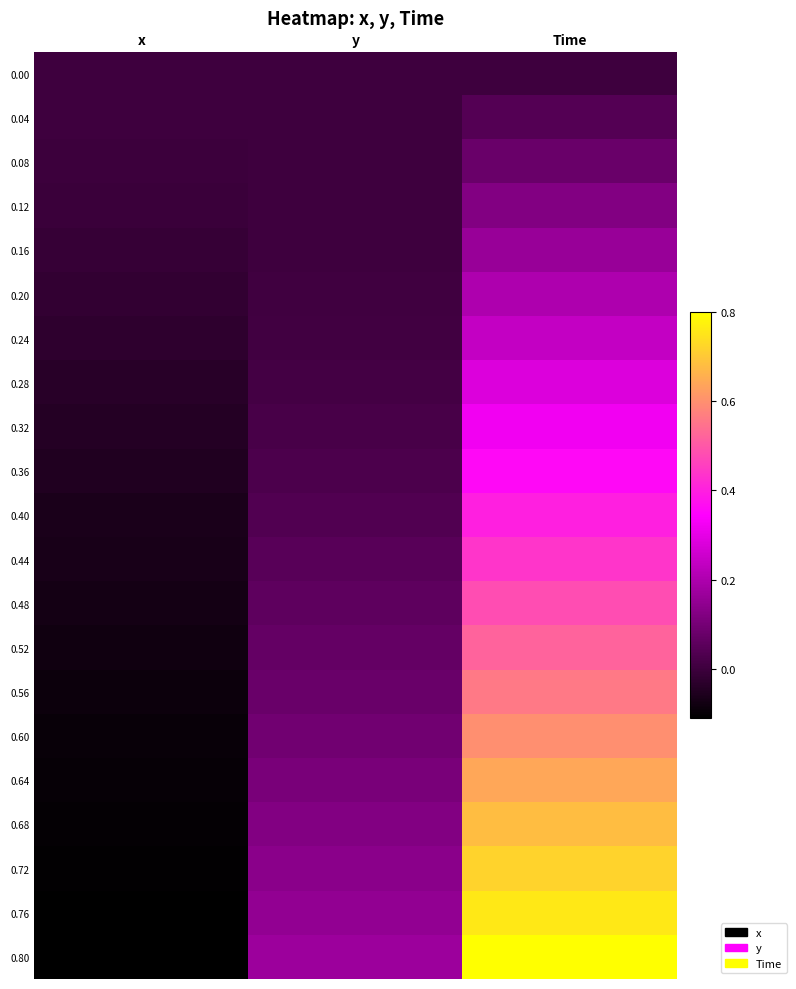

At x, list the series in order from smallest to largest.

0.80, 0.76, 0.72, 0.68, 0.64, 0.60, 0.56, 0.52, 0.48, 0.44, 0.40, 0.36, 0.32, 0.28, 0.24, 0.20, 0.16, 0.12, 0.08, 0.00, 0.04